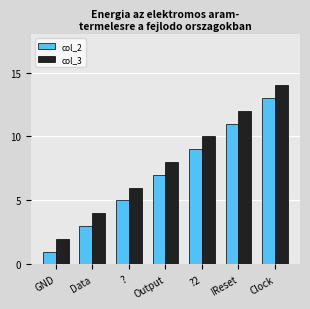

Count the col_2 values in the range 3 to 11.

5